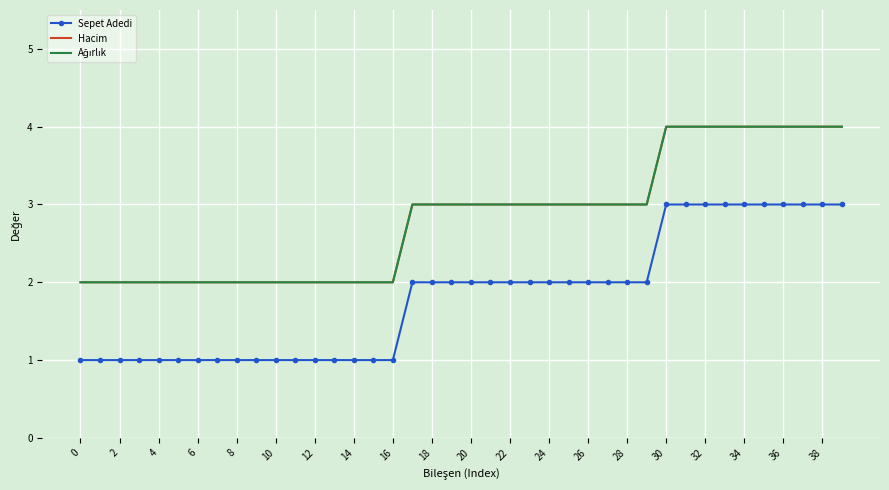

What is the difference between the maximum and minimum values in the Ağırlık series?

2